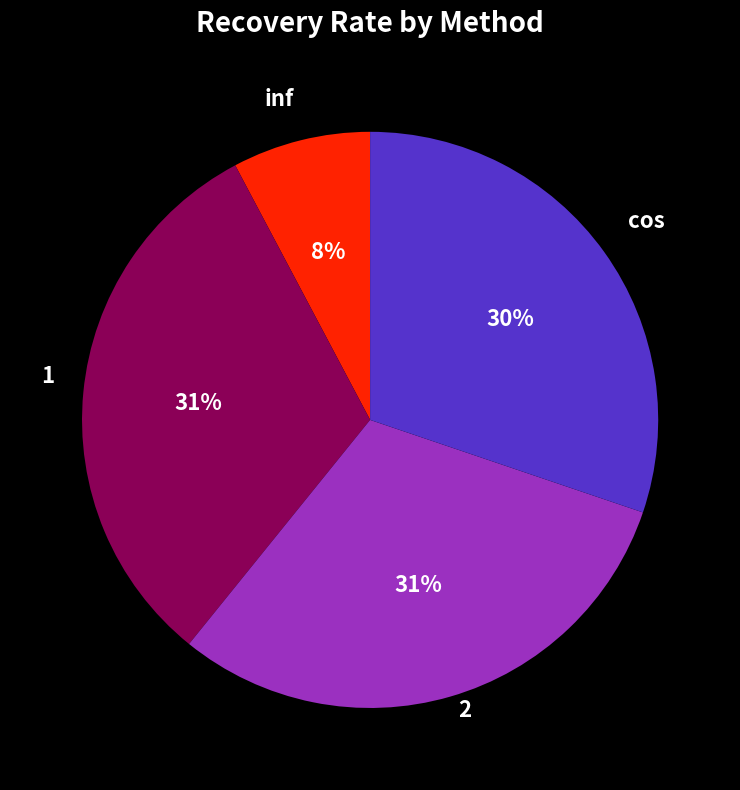

The cos slice represents 30% of the pie. True or false?

True